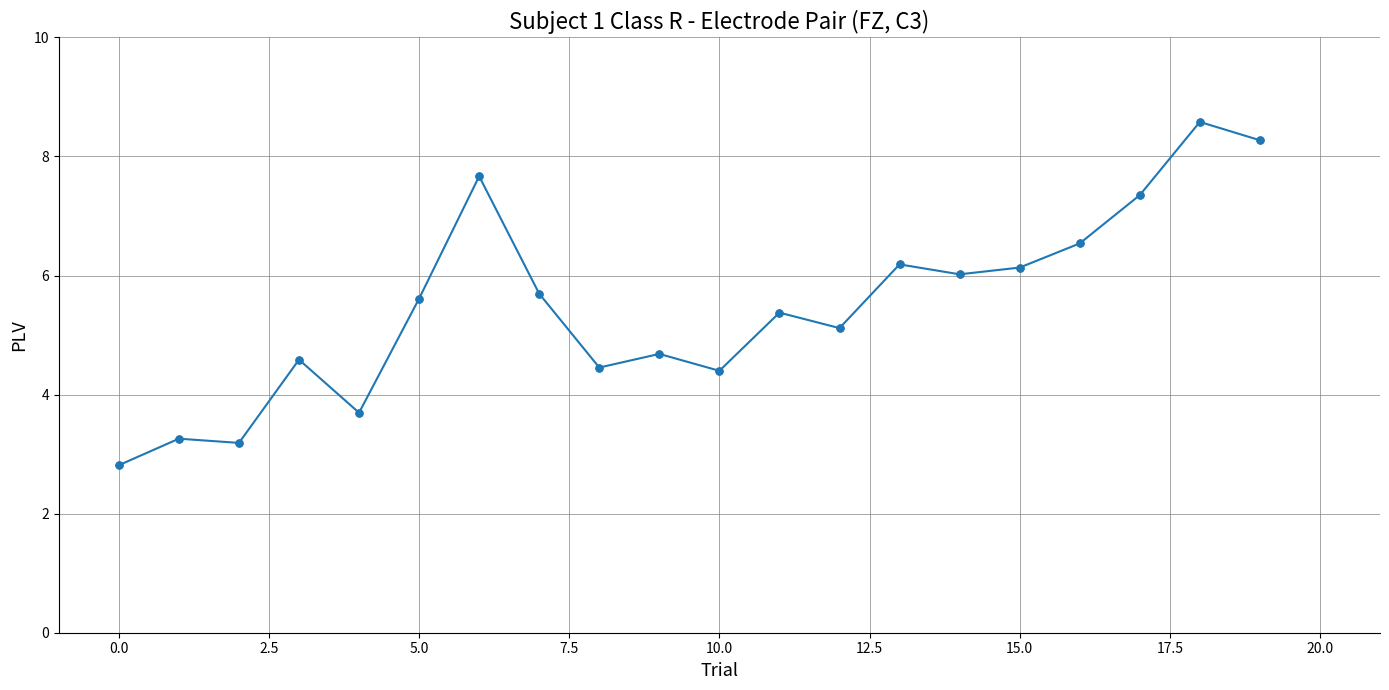

What is the value of the 4th point from the left?

4.6